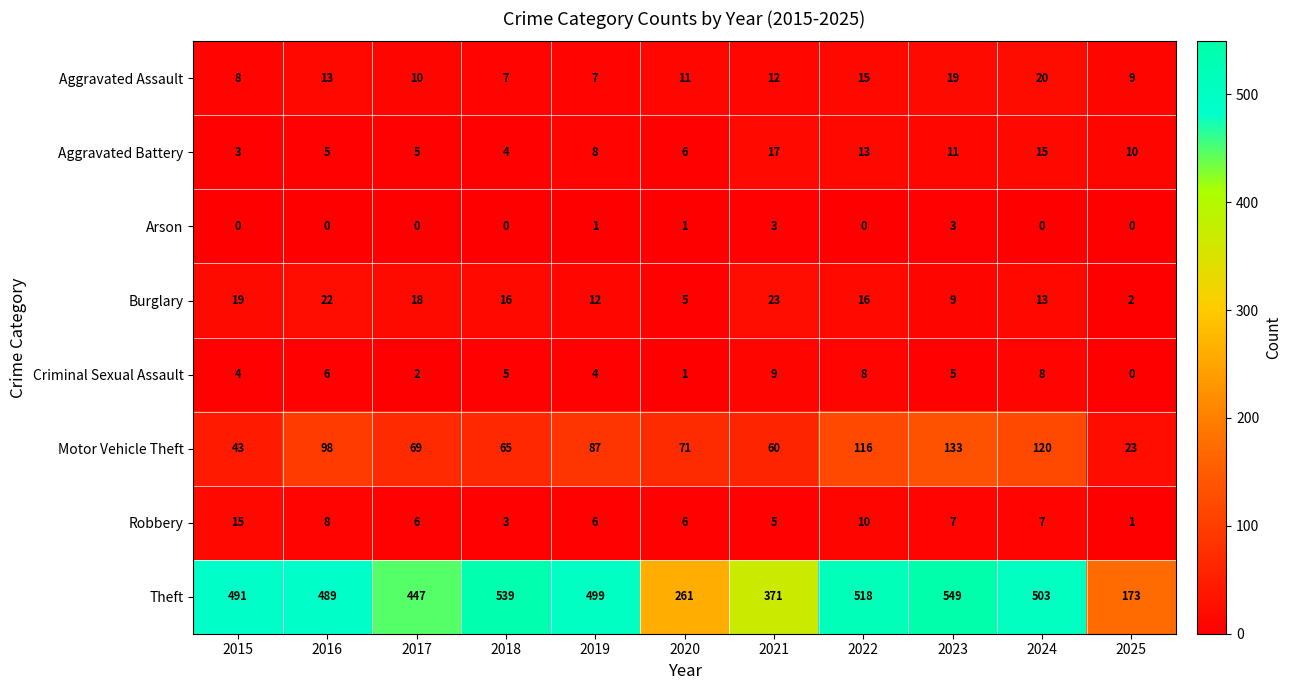

What is the maximum value for Criminal Sexual Assault?

9